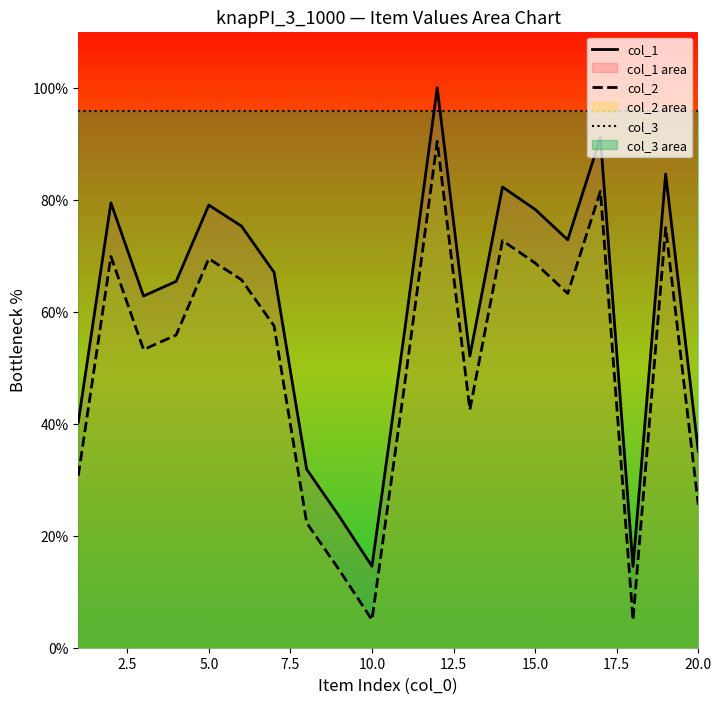

What is the maximum value shown in the chart?

100.0